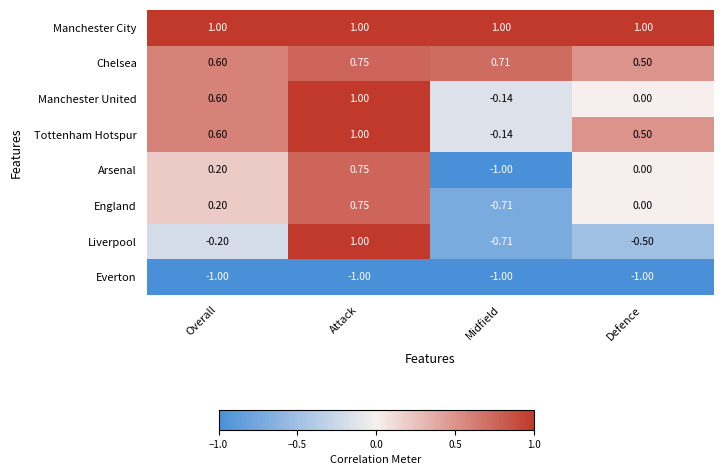

Where does the Arsenal series first go above 0?

Overall